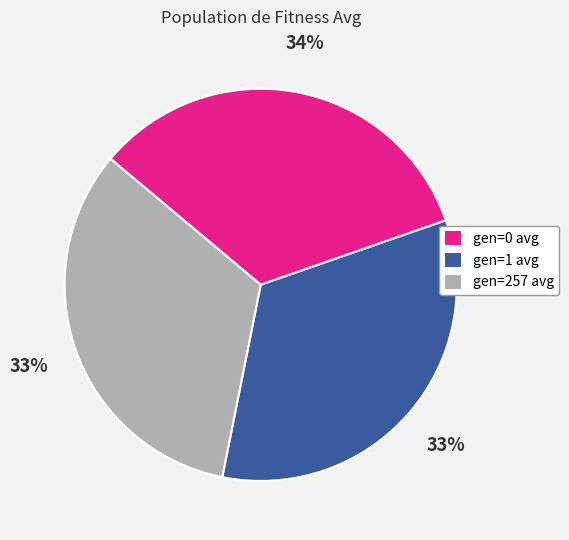

To the nearest percent, what is the average slice percentage?

33%